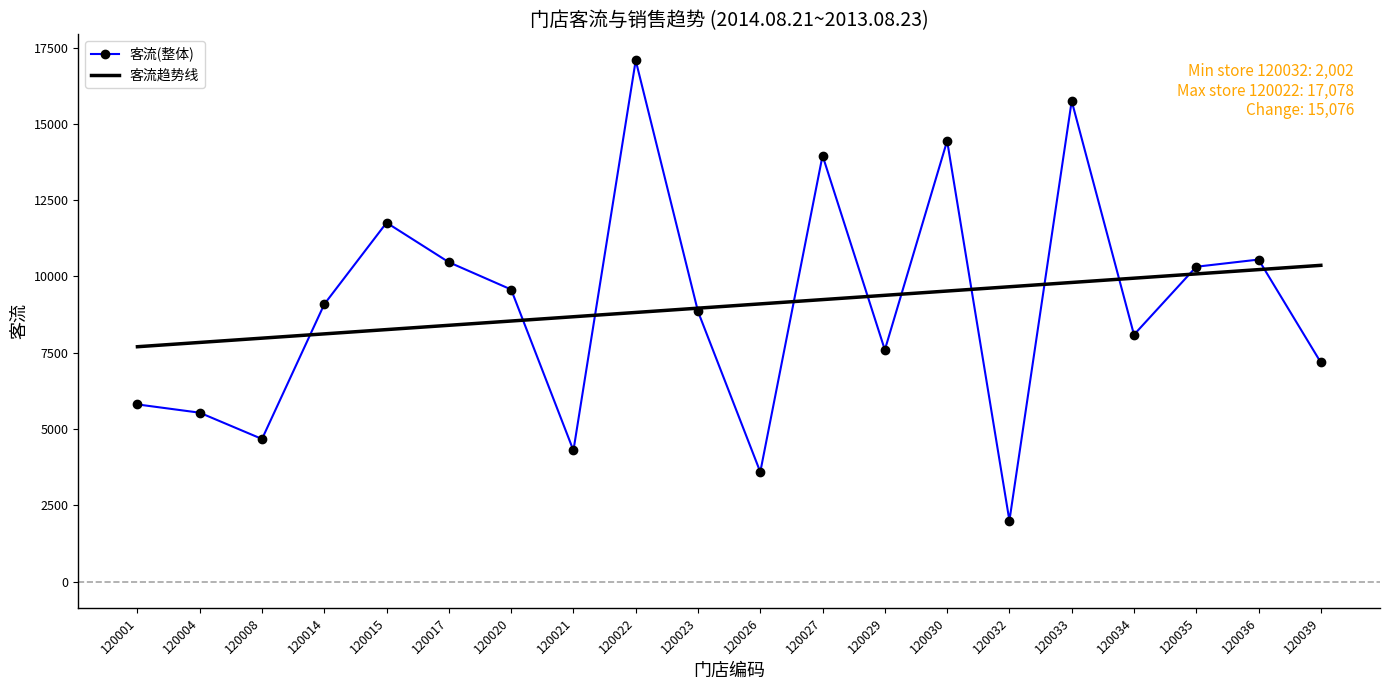

Which category has the highest value across all series?

120022